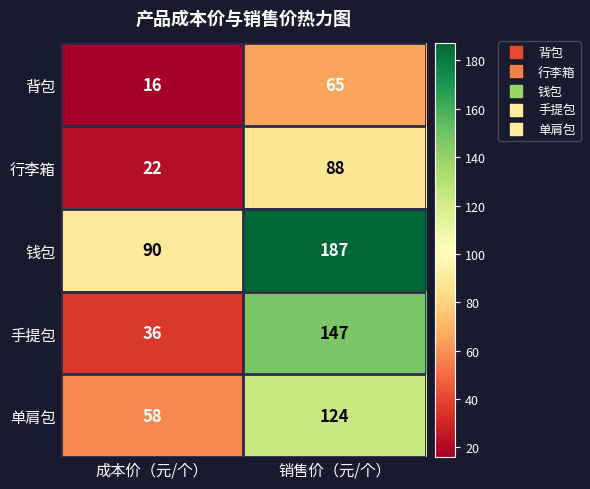

Which category has the lowest value across all series?

成本价（元/个）